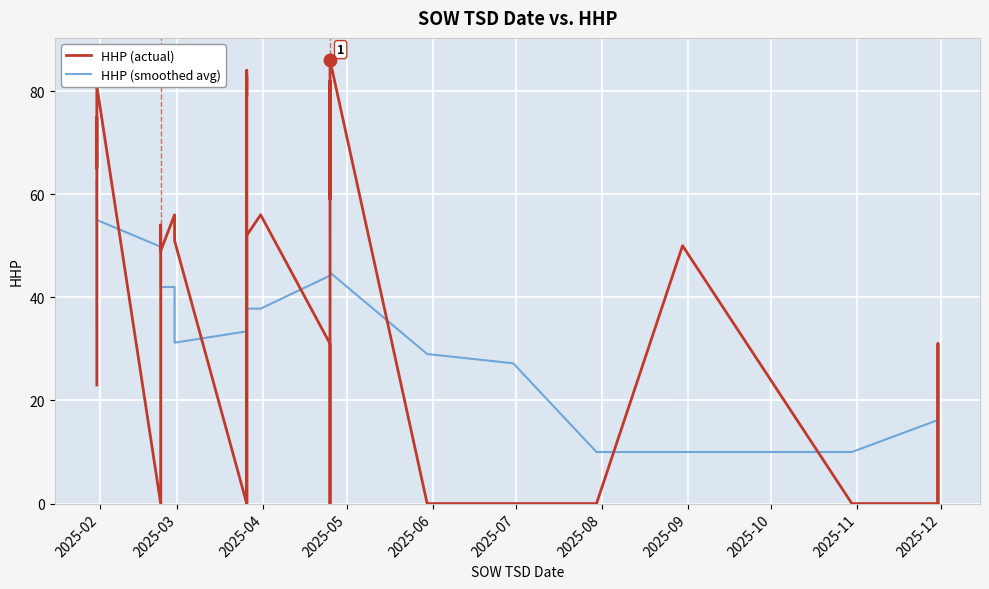

At how many categories does at least one series exceed 4?

36